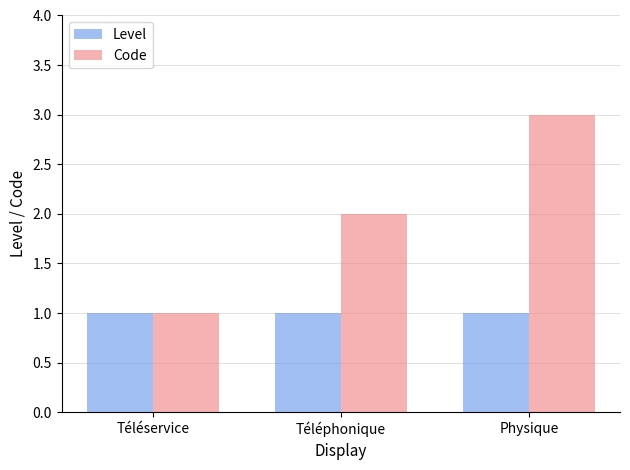

What is the smallest value displayed?

1